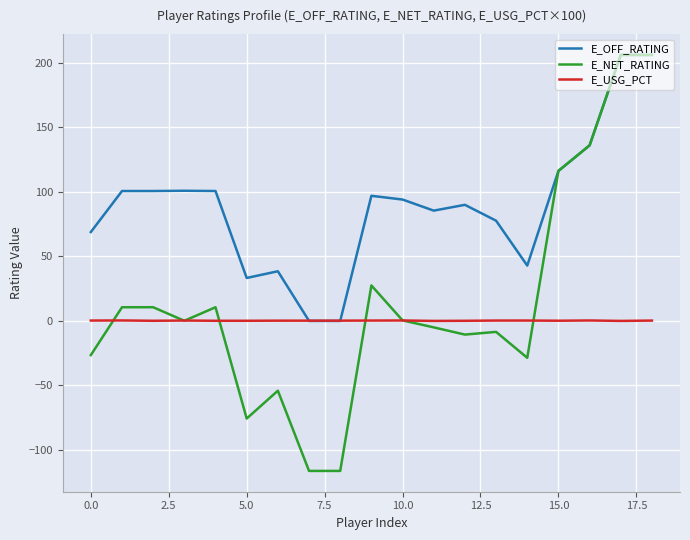

Rank the series by their average value, from highest to lowest.

E_OFF_RATING, E_NET_RATING, E_USG_PCT